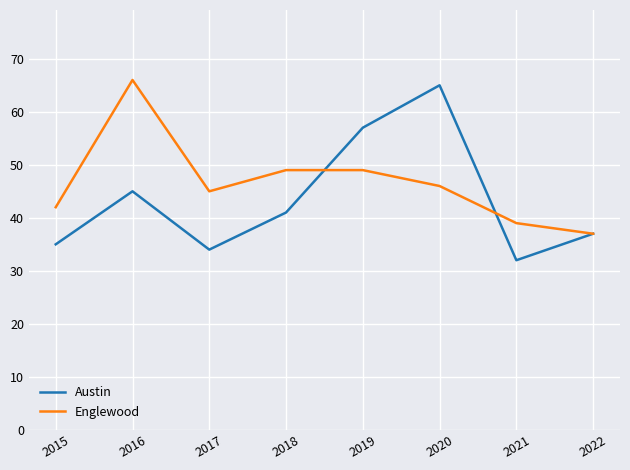

Which series has the widest spread of values?

Austin